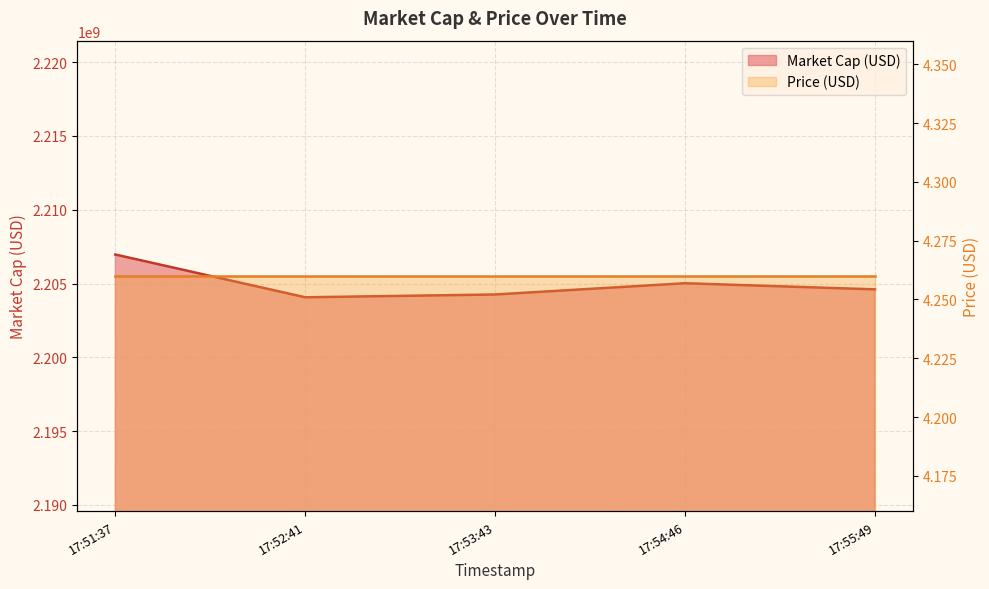

Read the value at 17:53:43.

2204256483.7